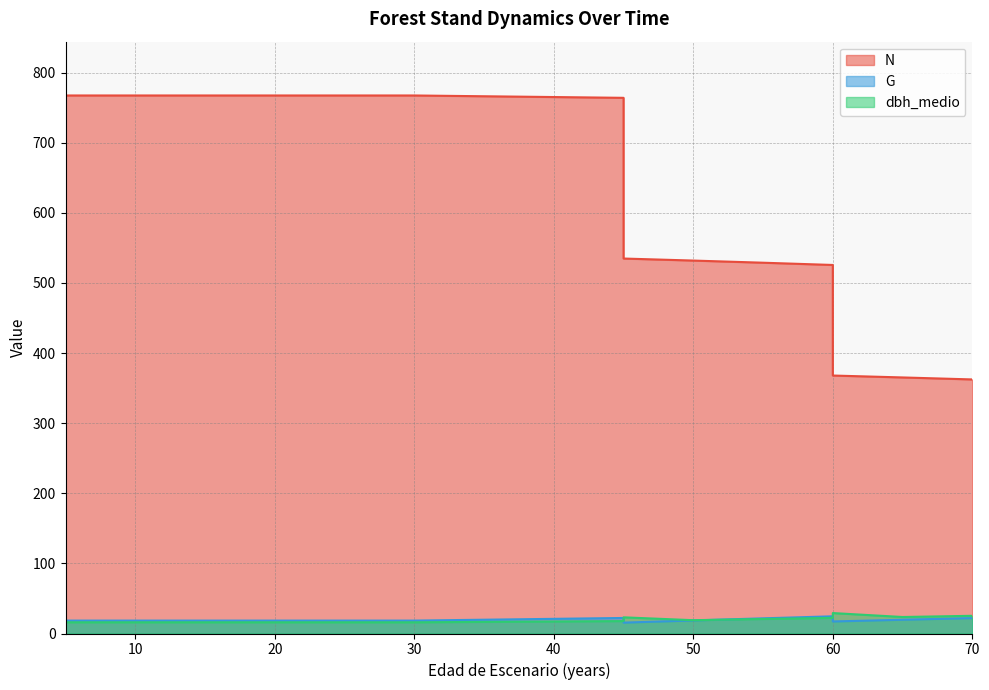

What are all the series names shown in the legend?

N, G, dbh_medio